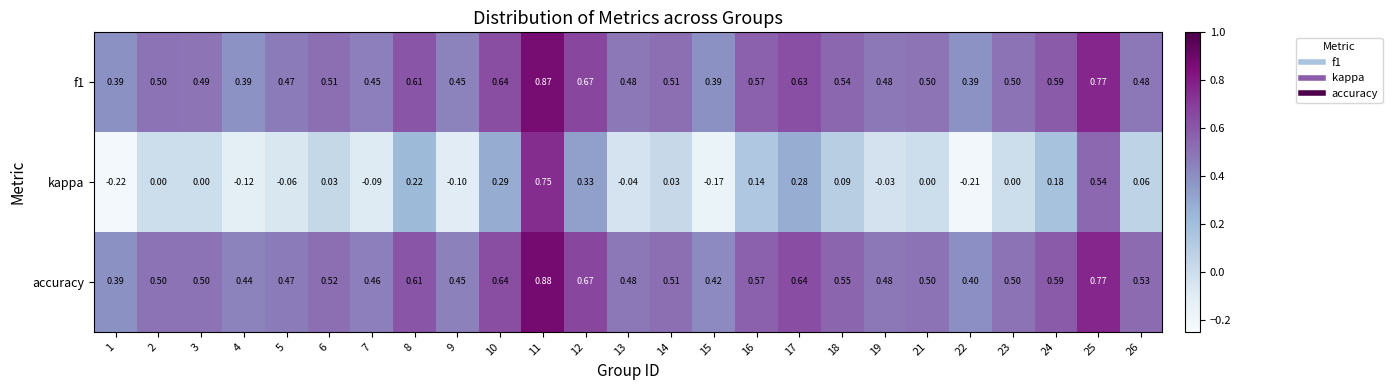

Which series has the largest total across all categories?

accuracy